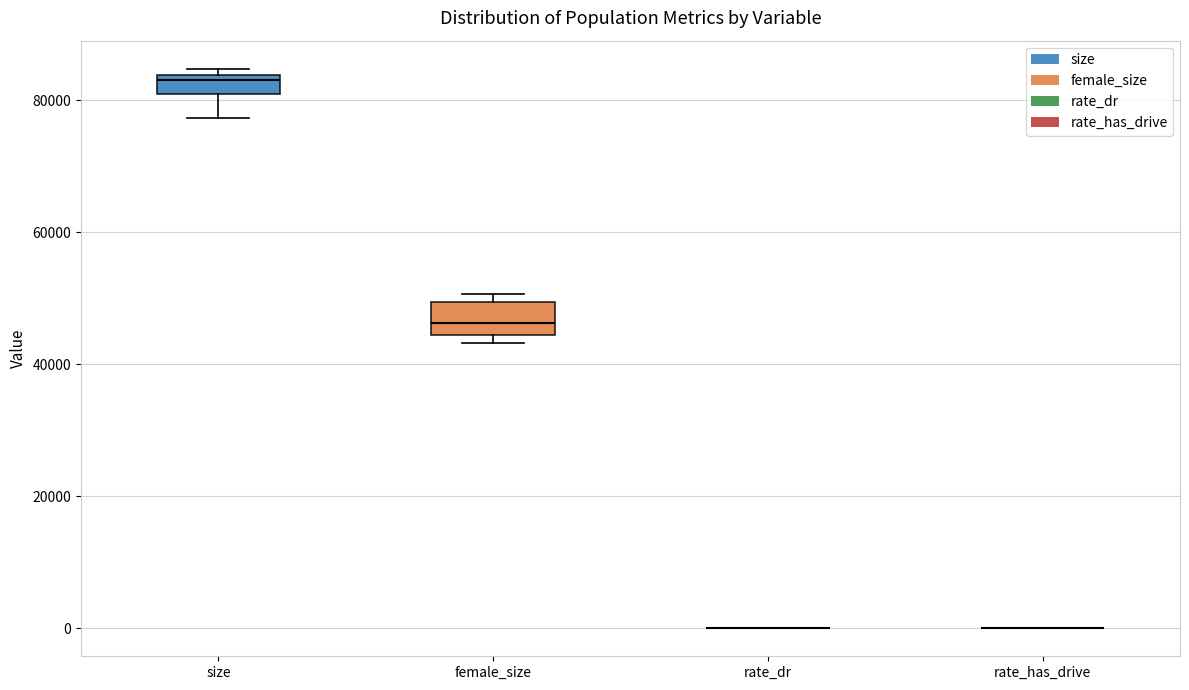

Where is the lower edge of the box for size on the y-axis? The values are not printed on the chart, so give them approximately, as read against the axis.

80000